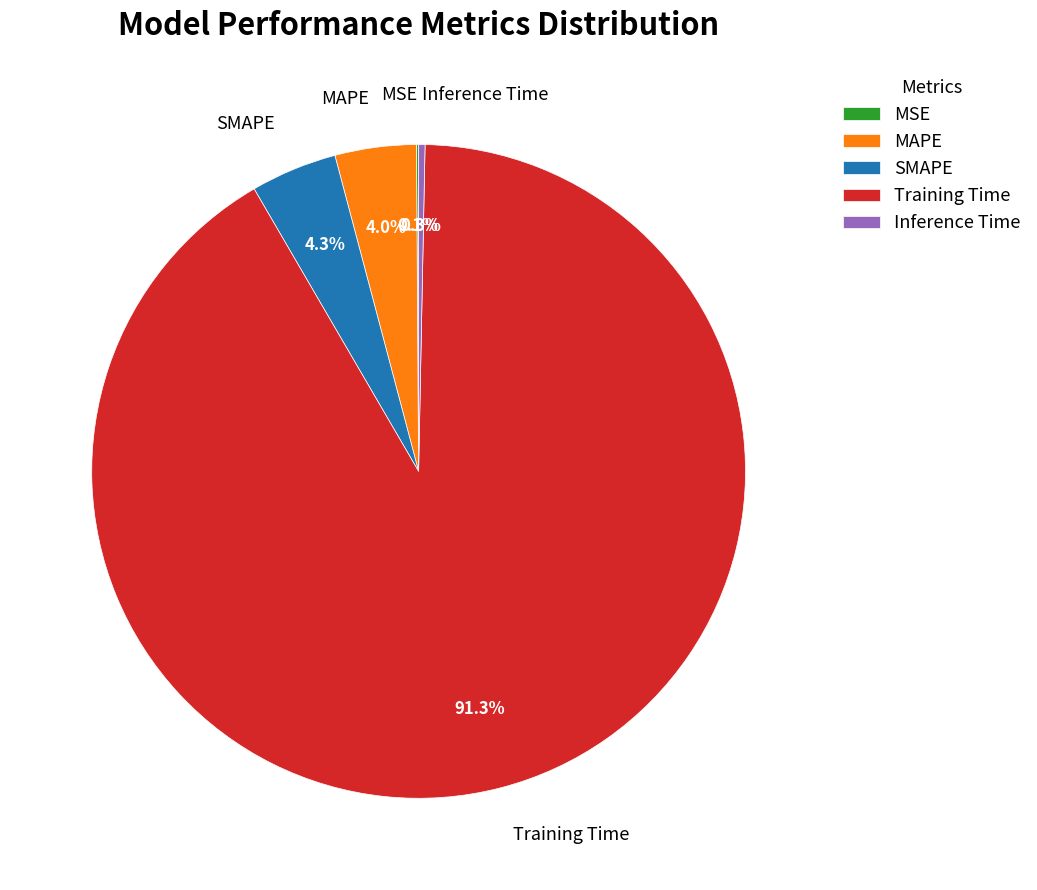

To the nearest percent, what is the average slice percentage?

20%